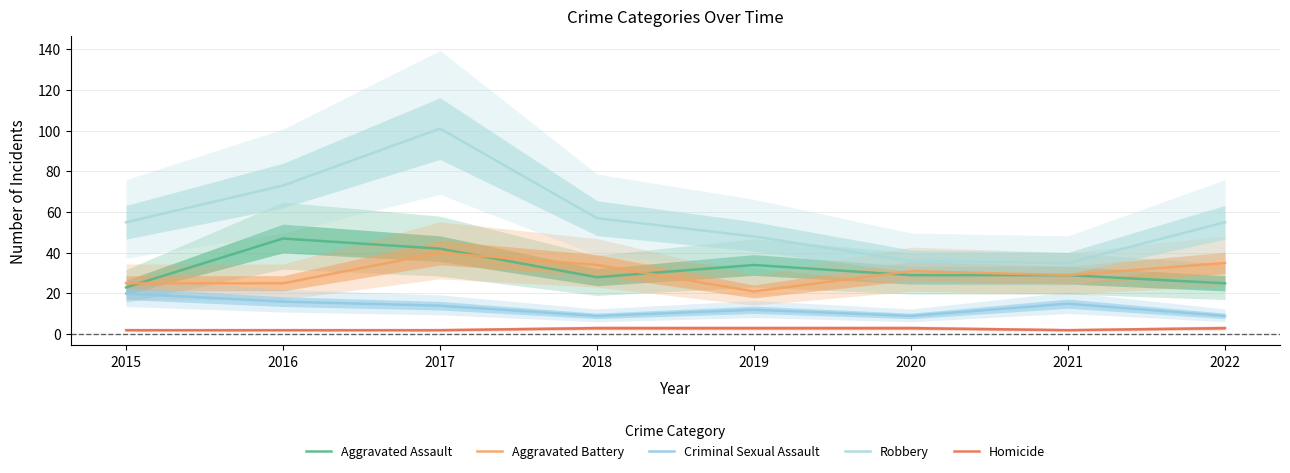

True or false: Homicide and Aggravated Assault cross at least once.

False